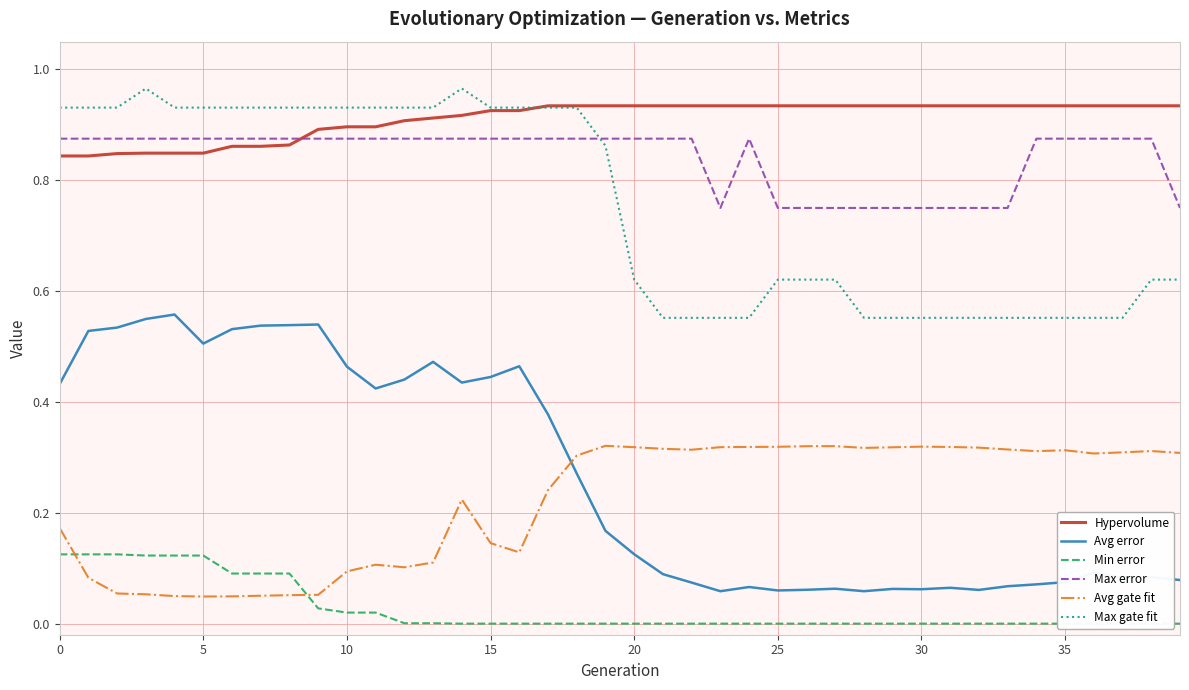

Does the chart have visible grid lines?

Yes